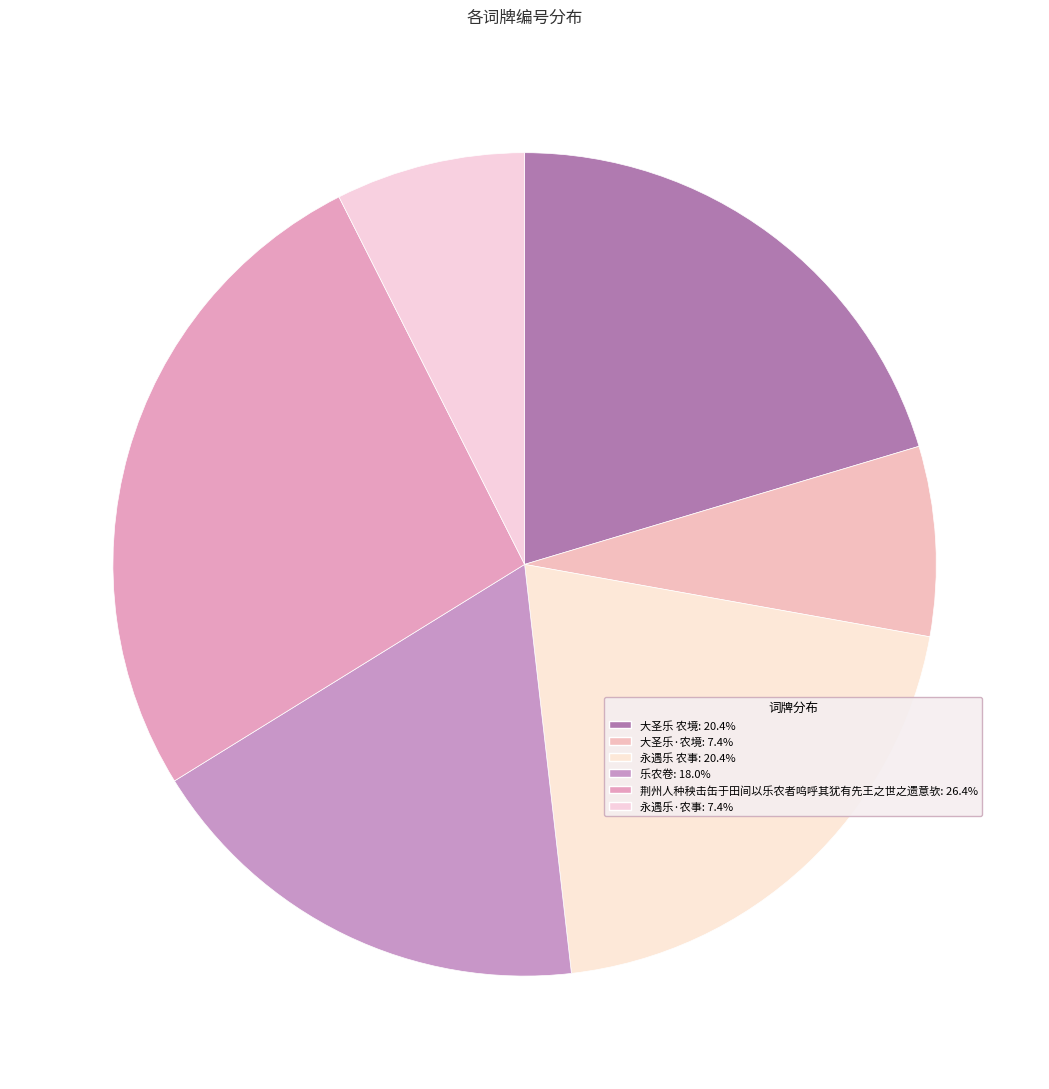

To the nearest percent, what is the difference between the 乐农卷 and 永遇乐·农事 slice percentages?

11%